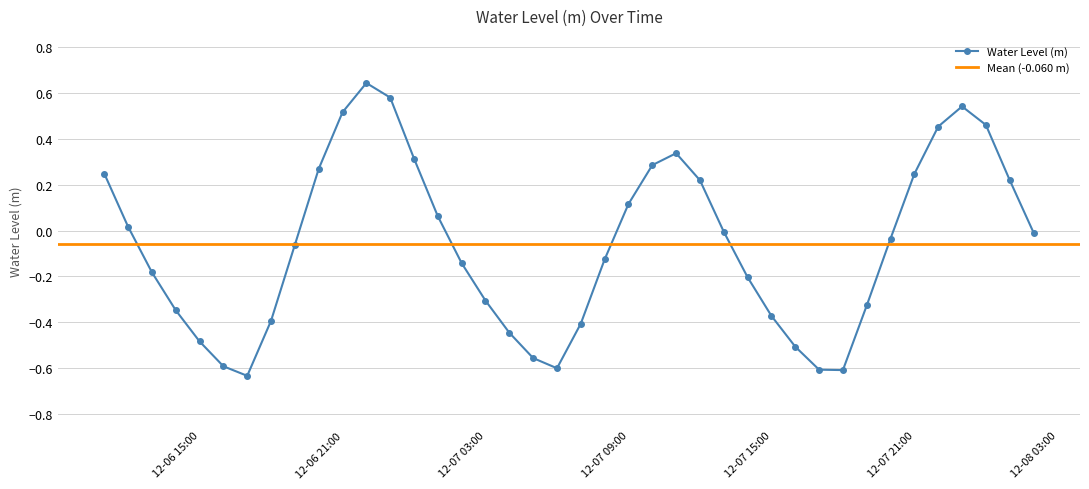

How many interior local peaks does the Water Level (m) series have?

3